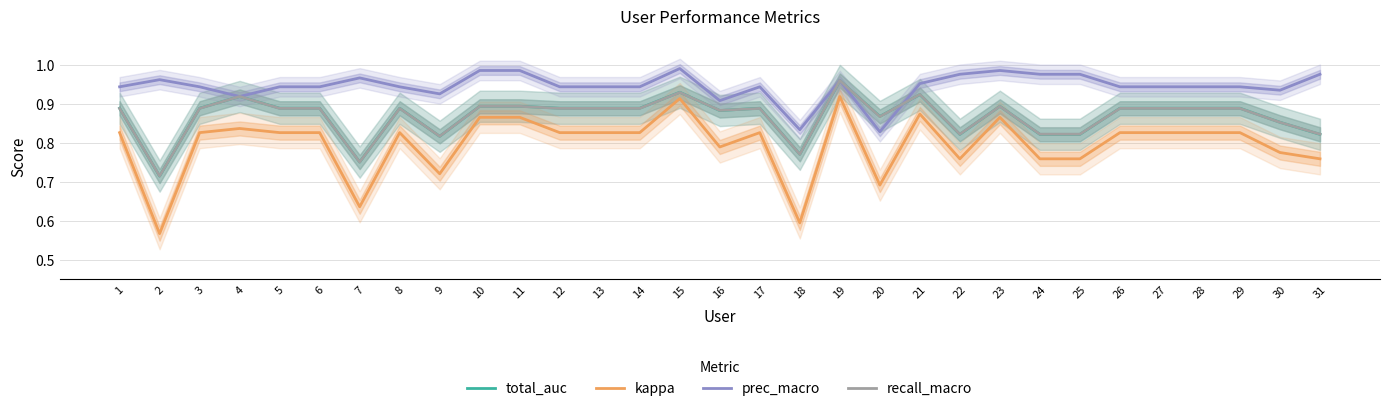

Reading right to left, what are all the values shown in this chart?

total_auc: 0.8	0.9	0.9	0.9	0.9	0.9	0.8	0.8	0.9	0.8	0.9	0.9	1.0	0.8	0.9	0.9	0.9	0.9	0.9	0.9	0.9	0.9	0.8	0.9	0.8	0.9	0.9	0.9	0.9	0.7	0.9
kappa: 0.8	0.8	0.8	0.8	0.8	0.8	0.8	0.8	0.9	0.8	0.9	0.7	0.9	0.6	0.8	0.8	0.9	0.8	0.8	0.8	0.9	0.9	0.7	0.8	0.6	0.8	0.8	0.8	0.8	0.6	0.8
prec_macro: 1.0	0.9	0.9	0.9	0.9	0.9	1.0	1.0	1.0	1.0	1.0	0.8	1.0	0.8	0.9	0.9	1.0	0.9	0.9	0.9	1.0	1.0	0.9	0.9	1.0	0.9	0.9	0.9	0.9	1.0	0.9
recall_macro: 0.8	0.9	0.9	0.9	0.9	0.9	0.8	0.8	0.9	0.8	0.9	0.9	1.0	0.8	0.9	0.9	0.9	0.9	0.9	0.9	0.9	0.9	0.8	0.9	0.7	0.9	0.9	0.9	0.9	0.7	0.9